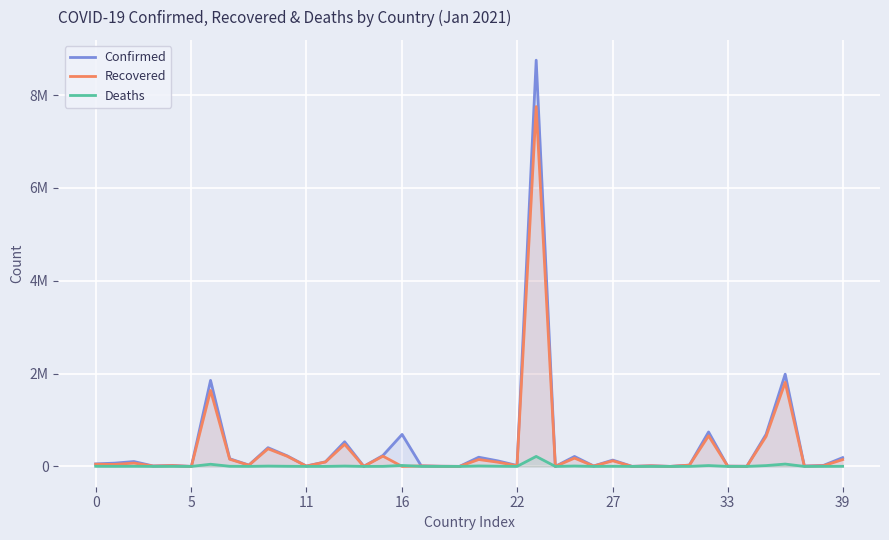

How many values in the Deaths series are below 909?

20